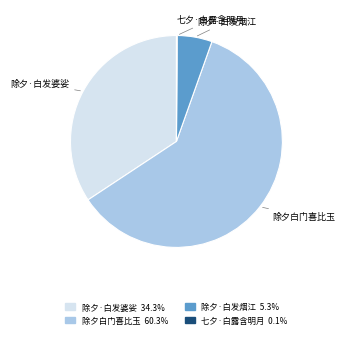

Does any single category account for the majority?

Yes